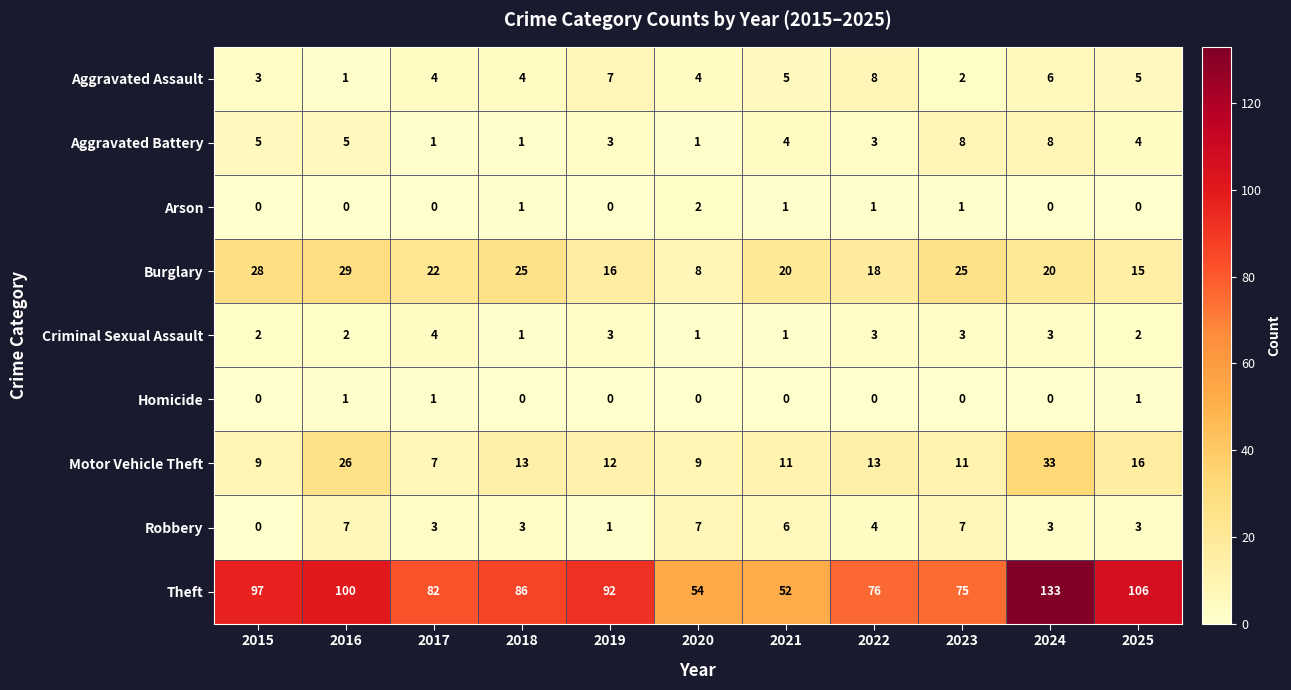

Is it true that Criminal Sexual Assault equals 0 at 2020?

False